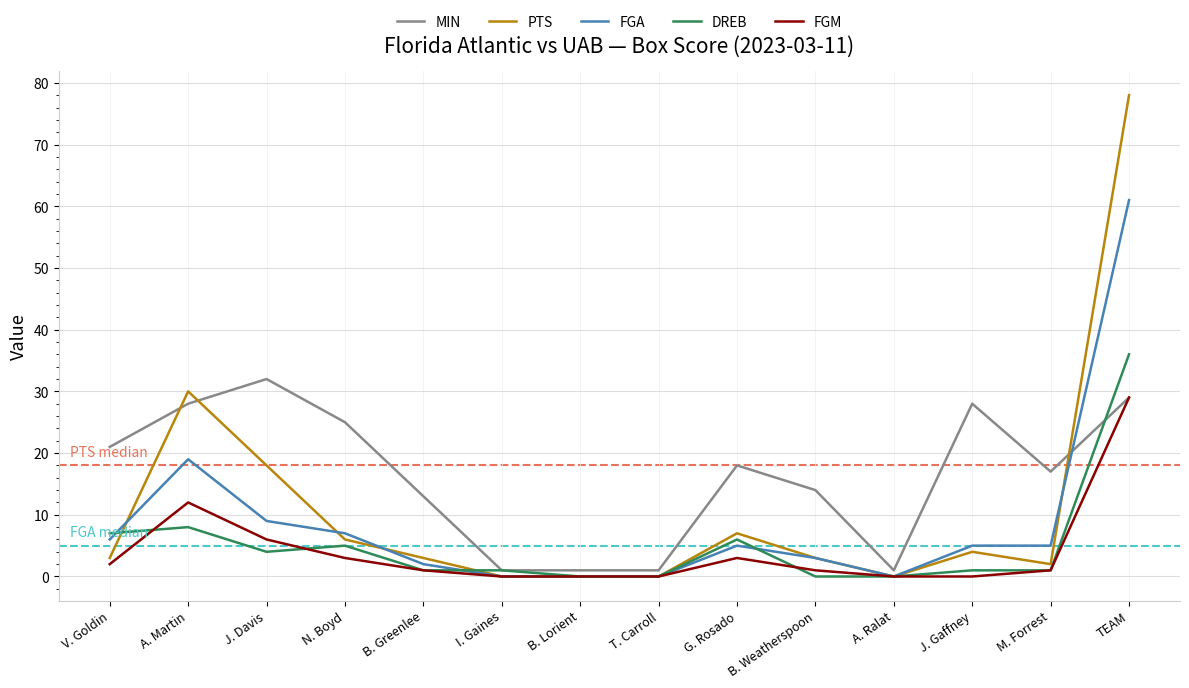

What position from the right is B. Lorient?

8